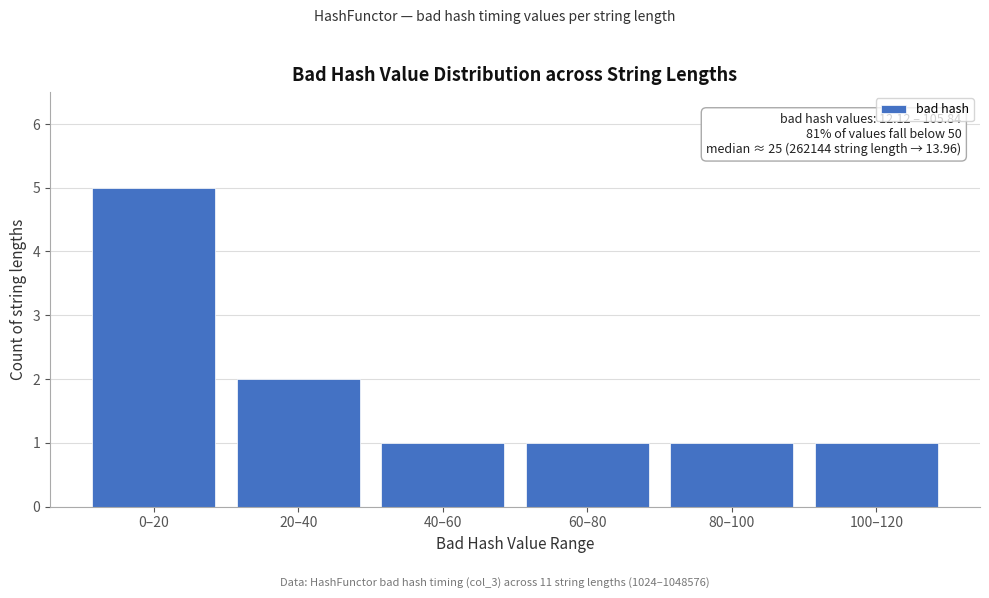

Reading left to right, transcribe all the data shown in this chart.

0–20=5	20–40=2	40–60=1	60–80=1	80–100=1	100–120=1